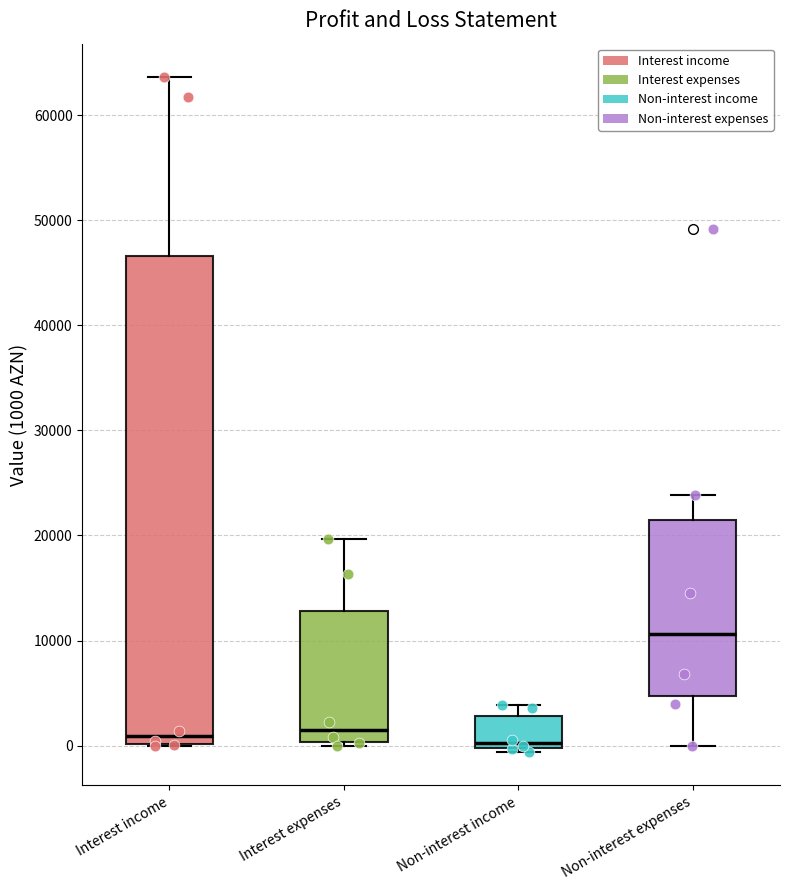

Which box is the tallest, from its lower edge to its upper edge?

Interest income